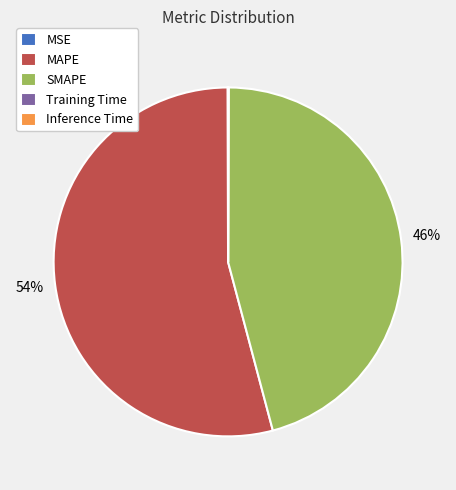

To the nearest percent, what is the difference between the largest and smallest slice percentages?

54%